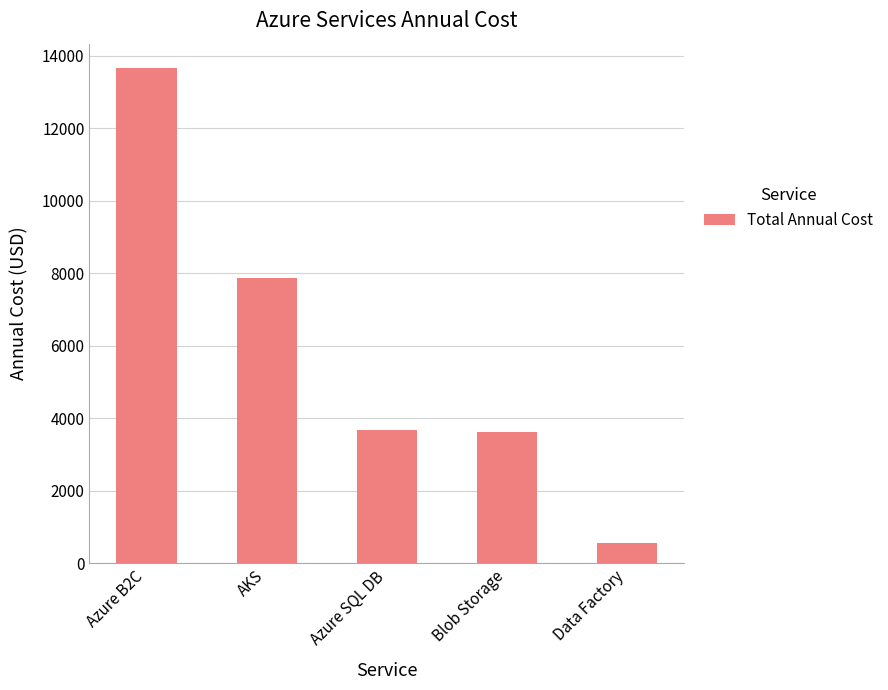

Between AKS and Data Factory, which is larger?

AKS